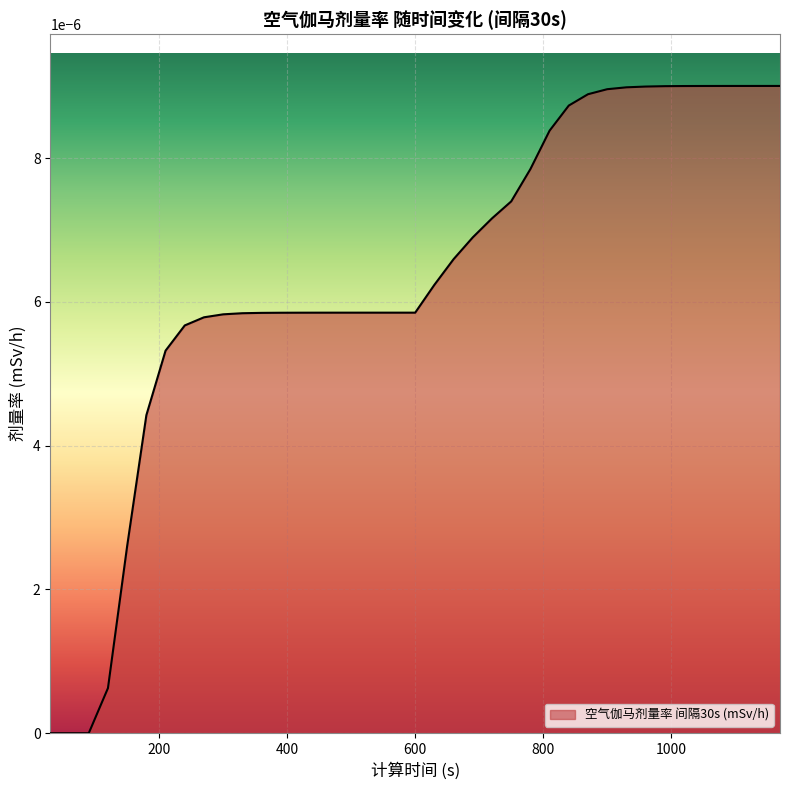

Does the chart have visible grid lines?

Yes